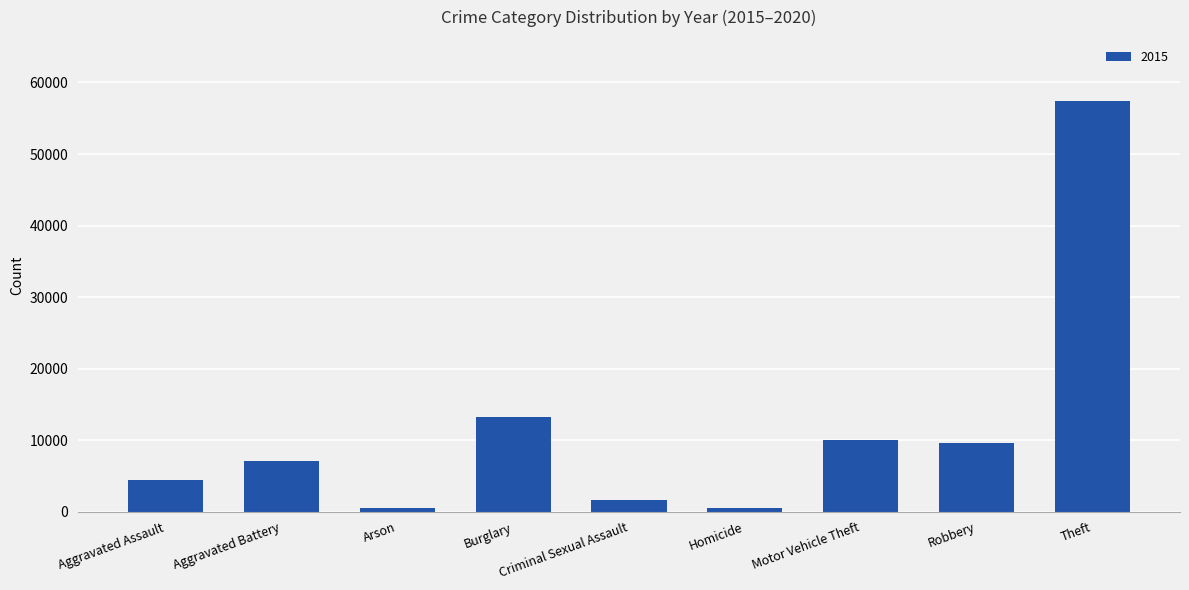

At which label is the value closest to 28899?

Burglary